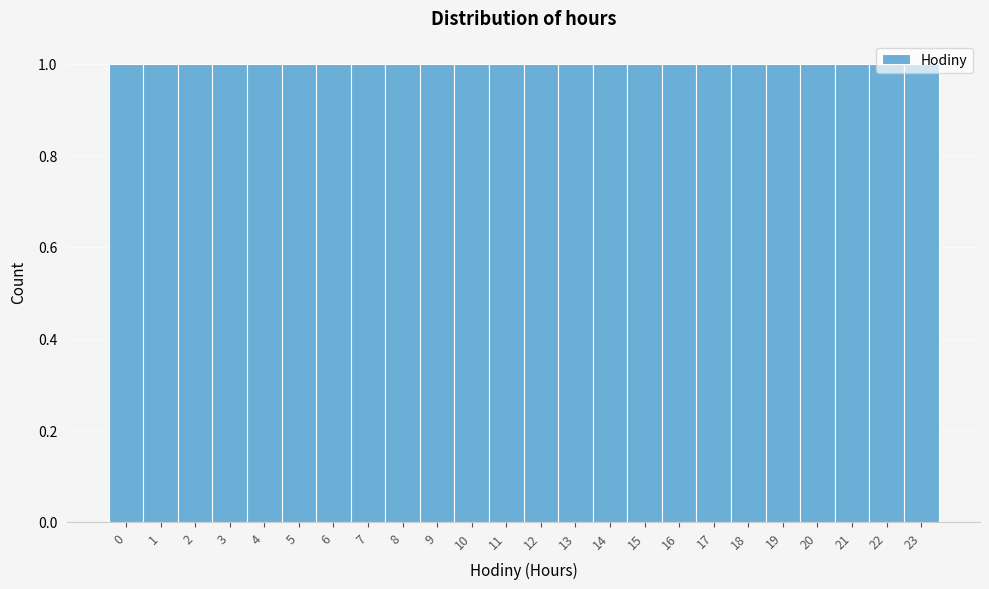

How tall is the bar that spans 17.5 to 18.5 on the x-axis? The values are not printed on the chart, so give them approximately, as read against the axis.

1